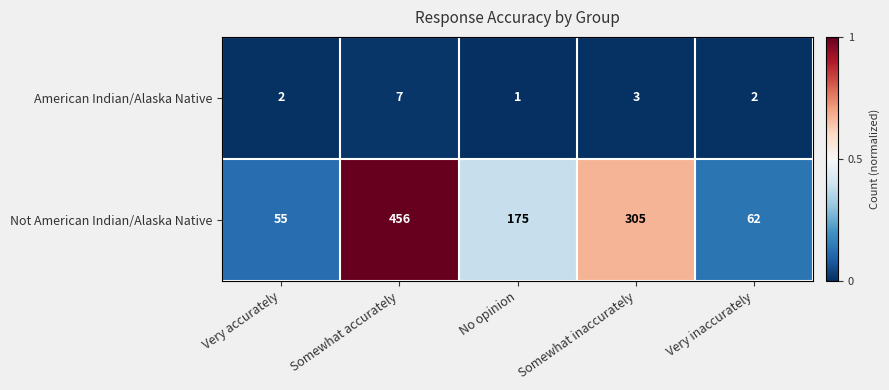

How many series are shown in this chart?

2